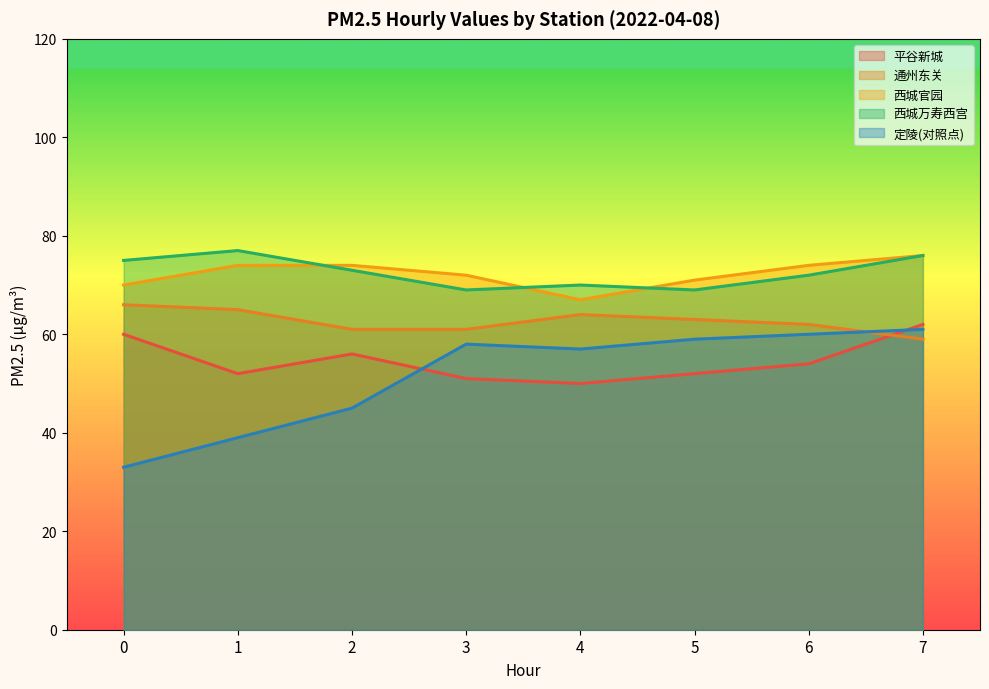

Reading left to right, transcribe all the data shown in this chart.

平谷新城: 60	52	56	51	50	52	54	62
通州东关: 66	65	61	61	64	63	62	59
西城官园: 70	74	74	72	67	71	74	76
西城万寿西宫: 75	77	73	69	70	69	72	76
定陵(对照点): 33	39	45	58	57	59	60	61